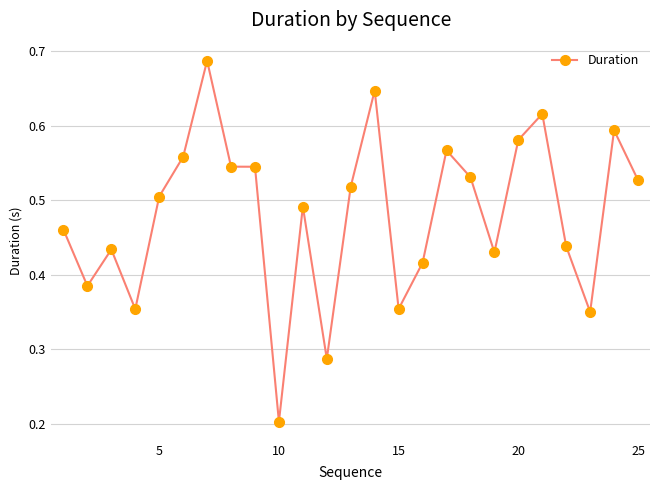

Count the values in the range 0 to 1.

25